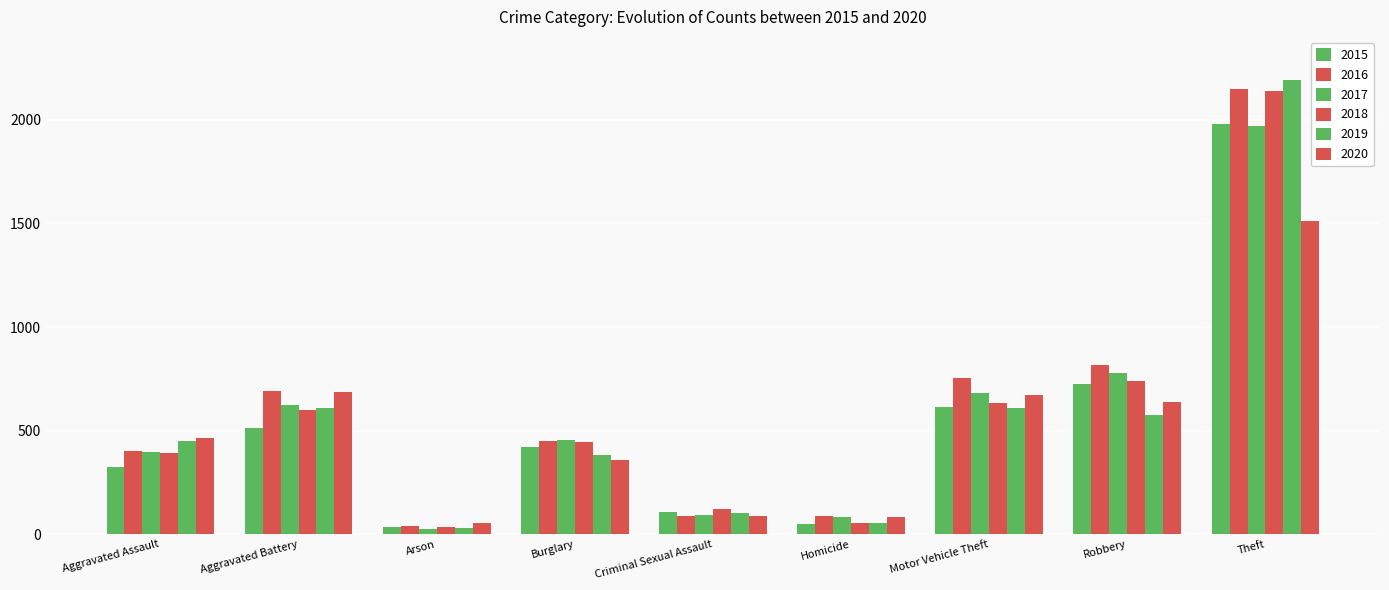

Rank the series at Robbery from lowest to highest value.

2019, 2020, 2015, 2018, 2017, 2016